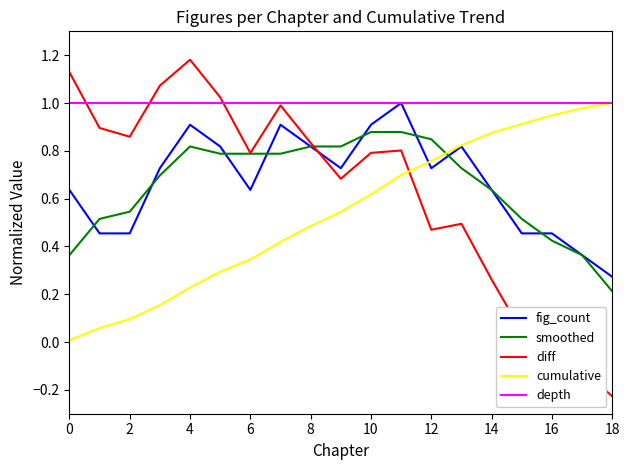

Which label corresponds to the smallest value in the chart?

18